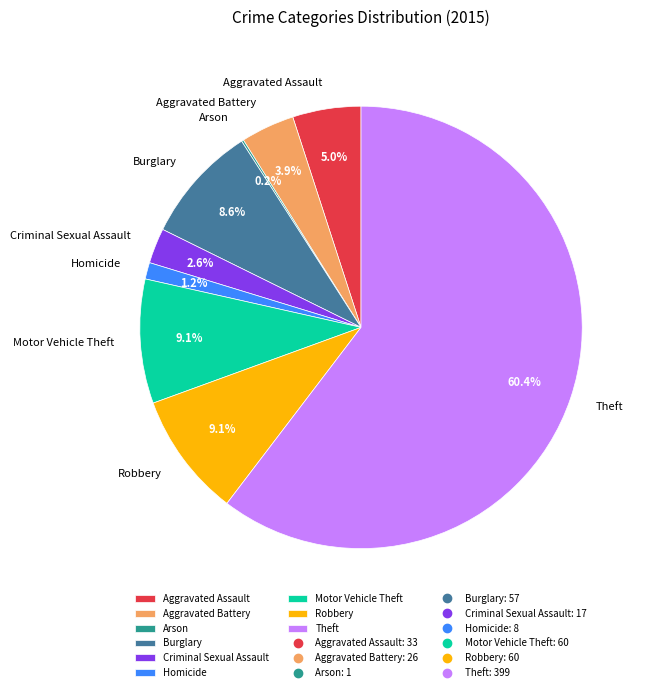

What is the majority slice?

Theft